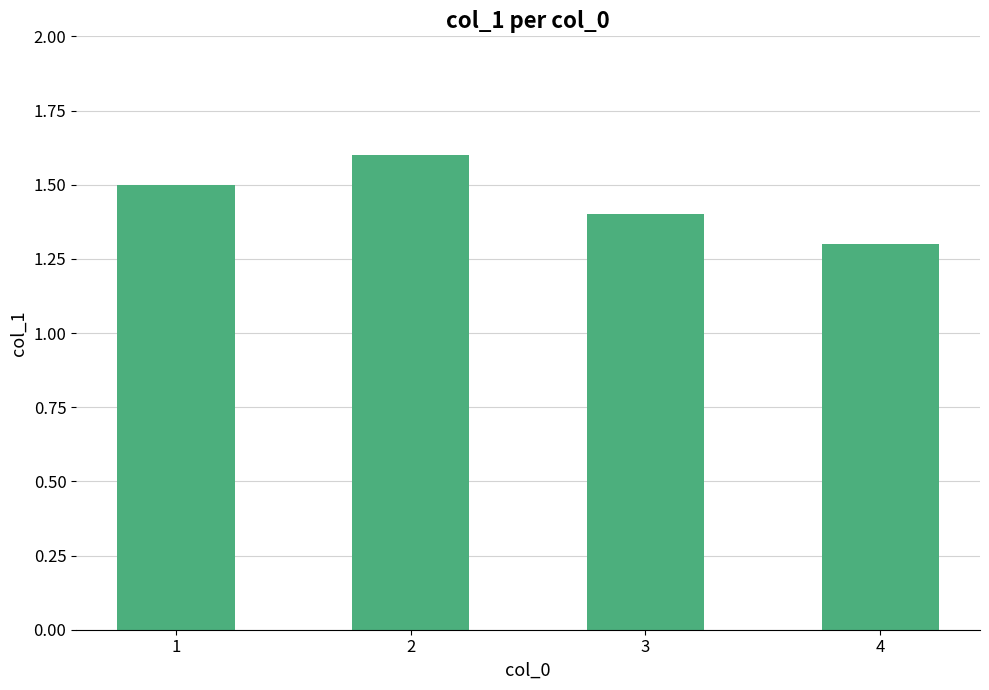

What is the minimum value shown in the chart?

1.3